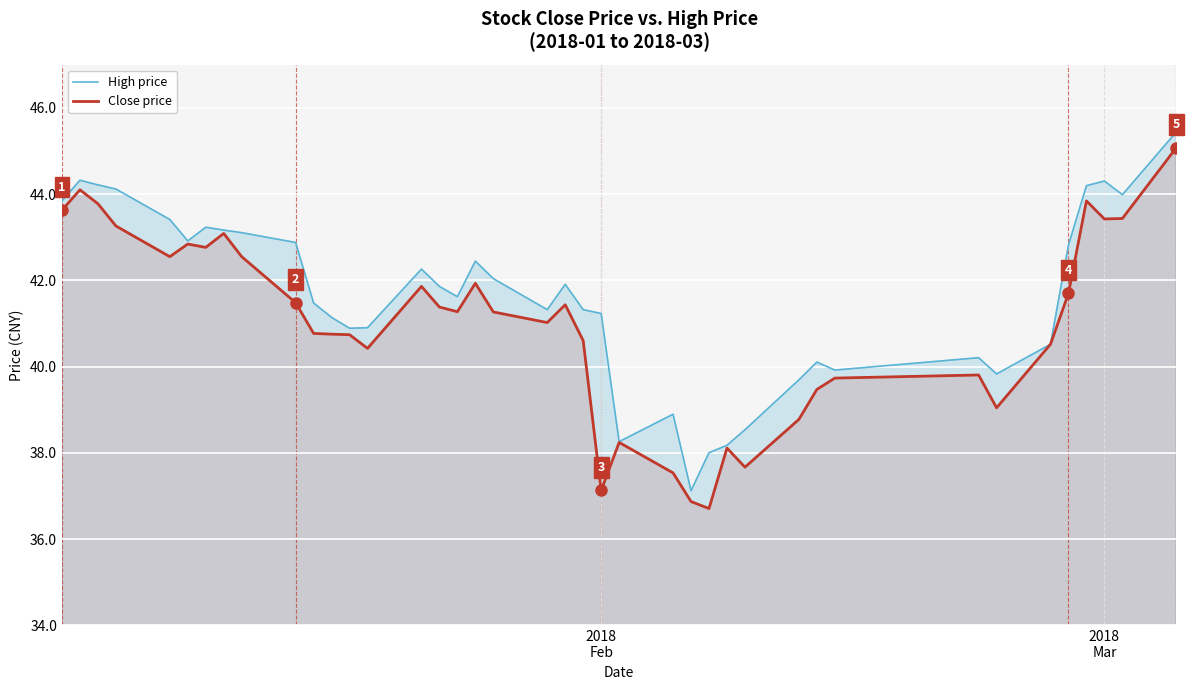

List the series in order of their overall mean, highest first.

High price, Close price